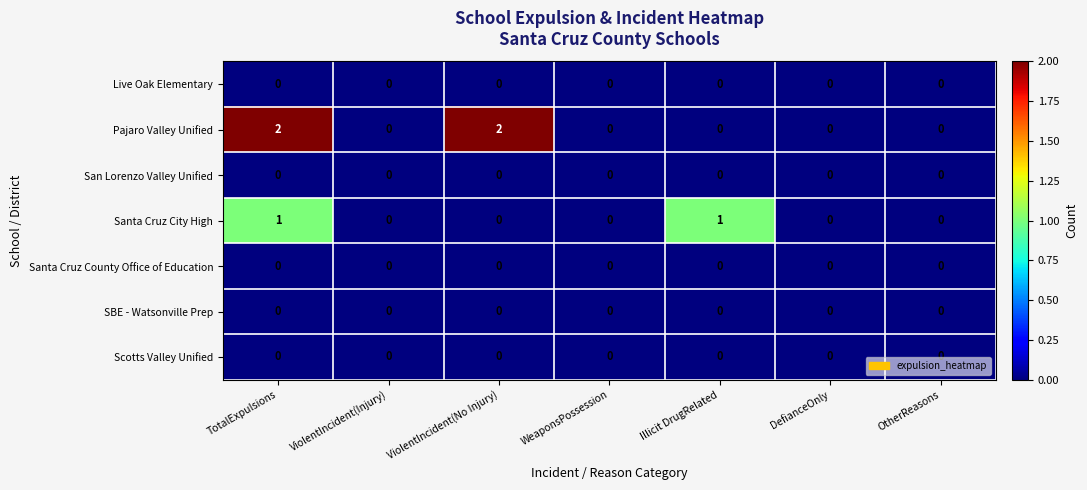

The SBE - Watsonville Prep series shows 0 at ViolentIncident(Injury). True or false?

True